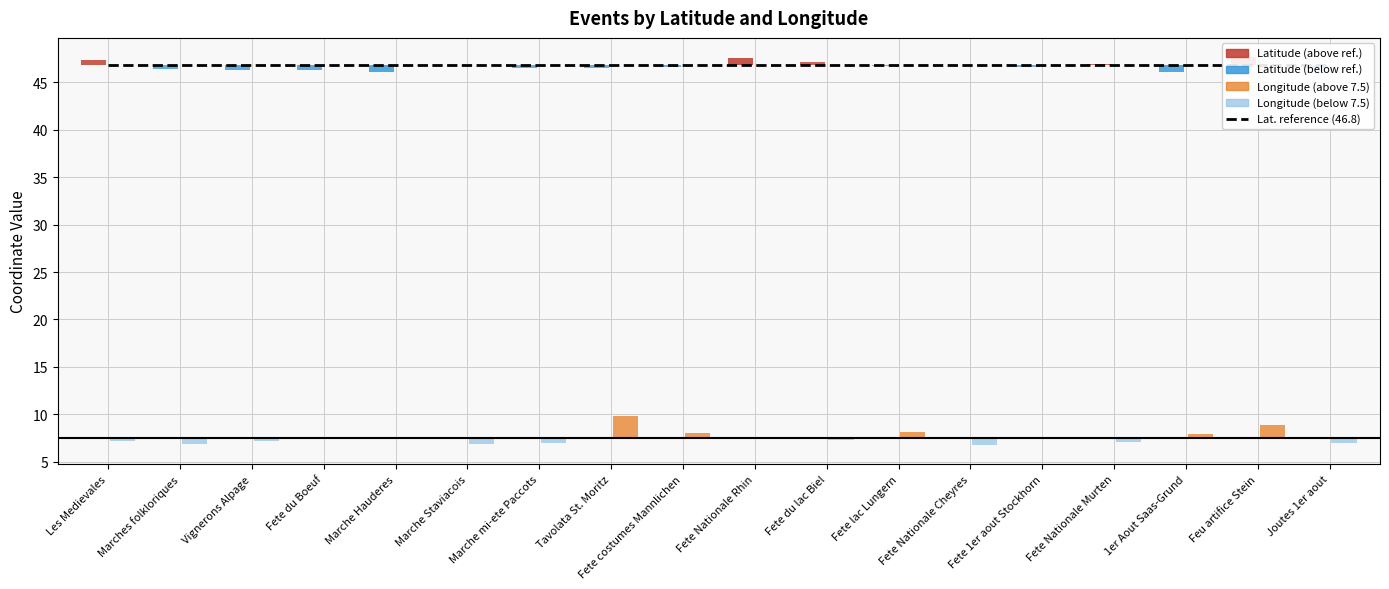

The Longitude series shows 15.2 at Feu artifice Stein. True or false?

False